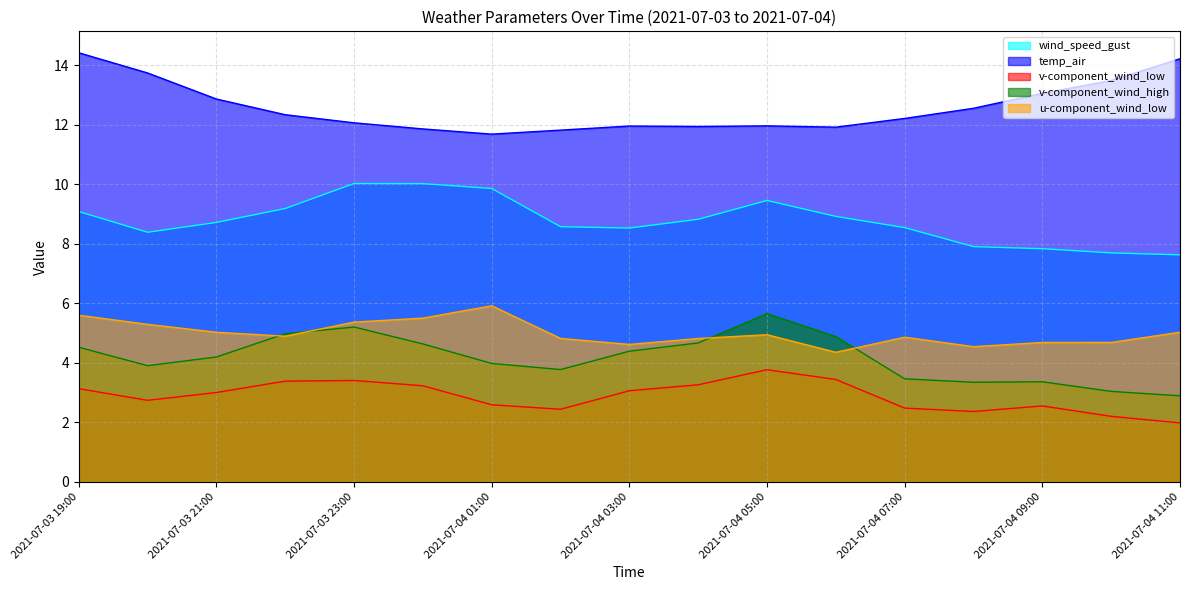

Reading right to left, list all the values displayed in this chart.

wind_speed_gust: 7.6	7.7	7.8	7.9	8.5	8.9	9.5	8.8	8.5	8.6	9.9	10.0	10.0	9.2	8.7	8.4	9.1
temp_air: 14.2	13.5	13.1	12.6	12.2	11.9	12.0	11.9	12.0	11.8	11.7	11.9	12.1	12.3	12.9	13.7	14.4
v-component_wind_low: 2.0	2.2	2.6	2.4	2.5	3.4	3.8	3.3	3.1	2.4	2.6	3.2	3.4	3.4	3.0	2.7	3.1
v-component_wind_high: 2.9	3.0	3.4	3.3	3.5	4.9	5.7	4.7	4.4	3.8	4.0	4.6	5.2	5.0	4.2	3.9	4.5
u-component_wind_low: 5.0	4.7	4.7	4.5	4.9	4.4	4.9	4.8	4.6	4.8	5.9	5.5	5.4	4.9	5.0	5.3	5.6